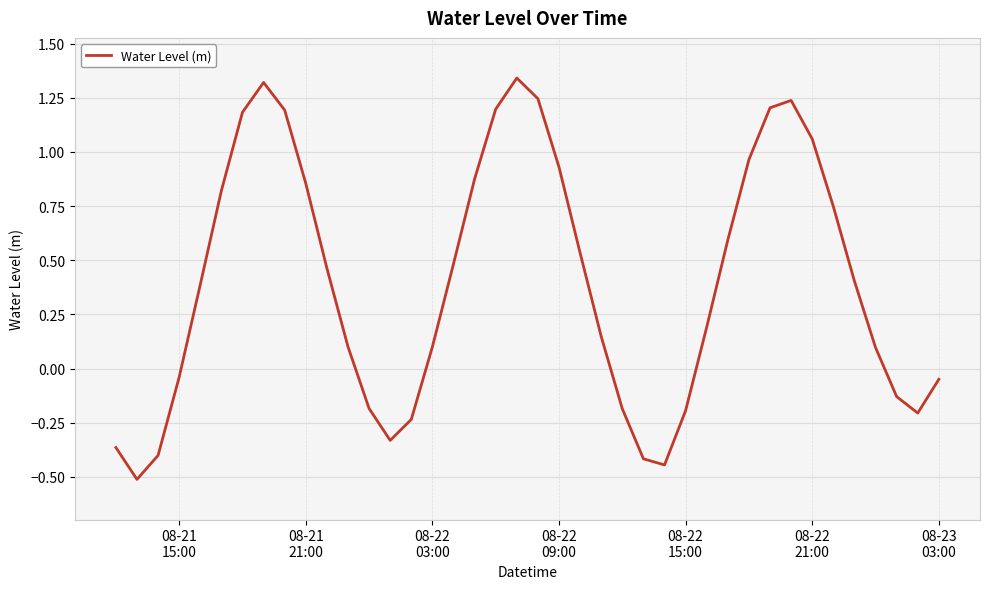

What is the smallest value displayed?

-0.5